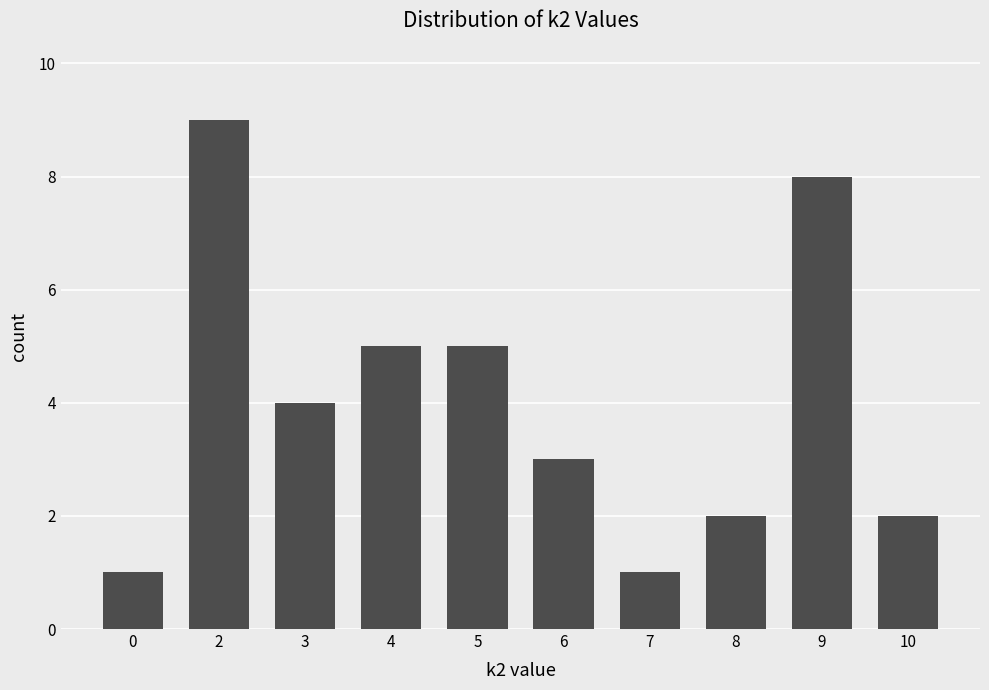

What is the difference between the second highest and second lowest values?

7